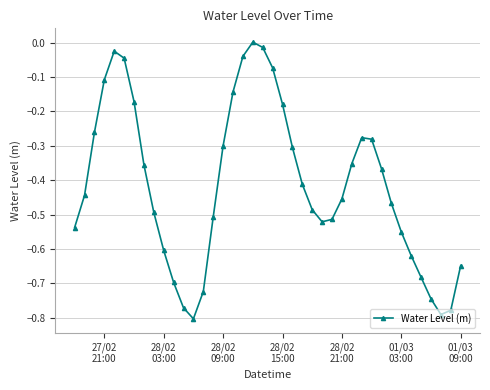

How many data points are above 0?

1